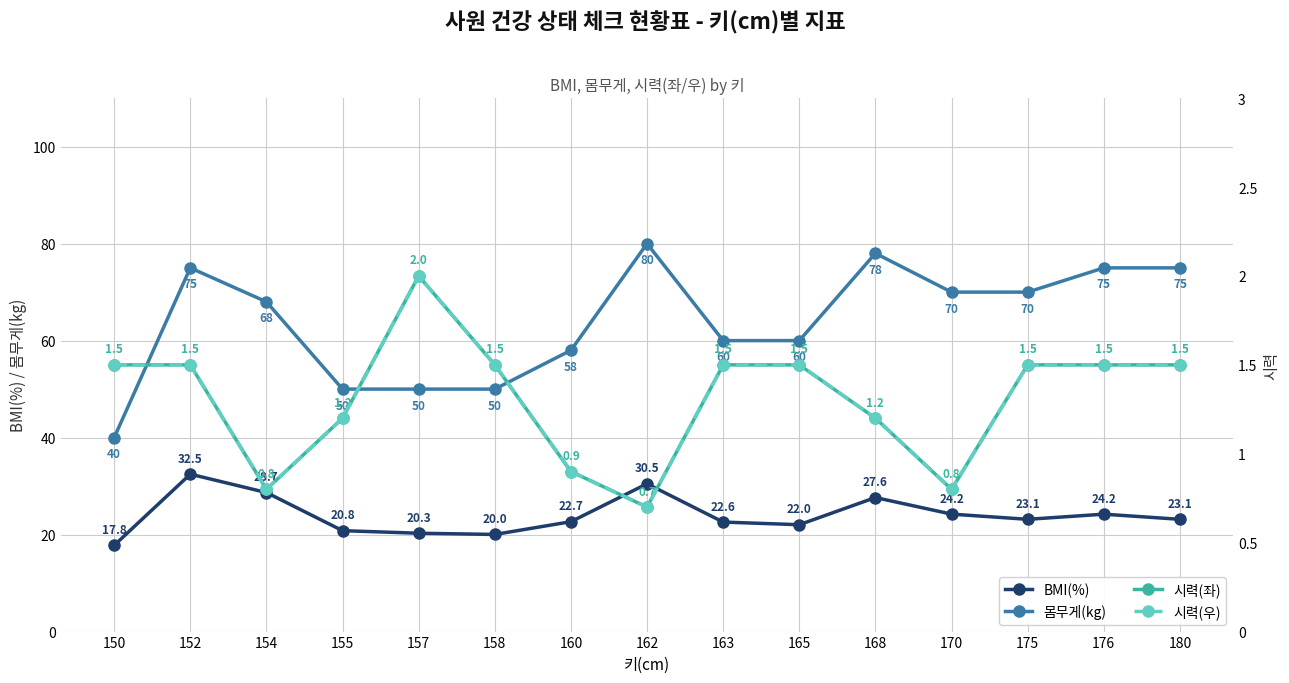

What is the spread (max minus min) of values at 154?

67.2